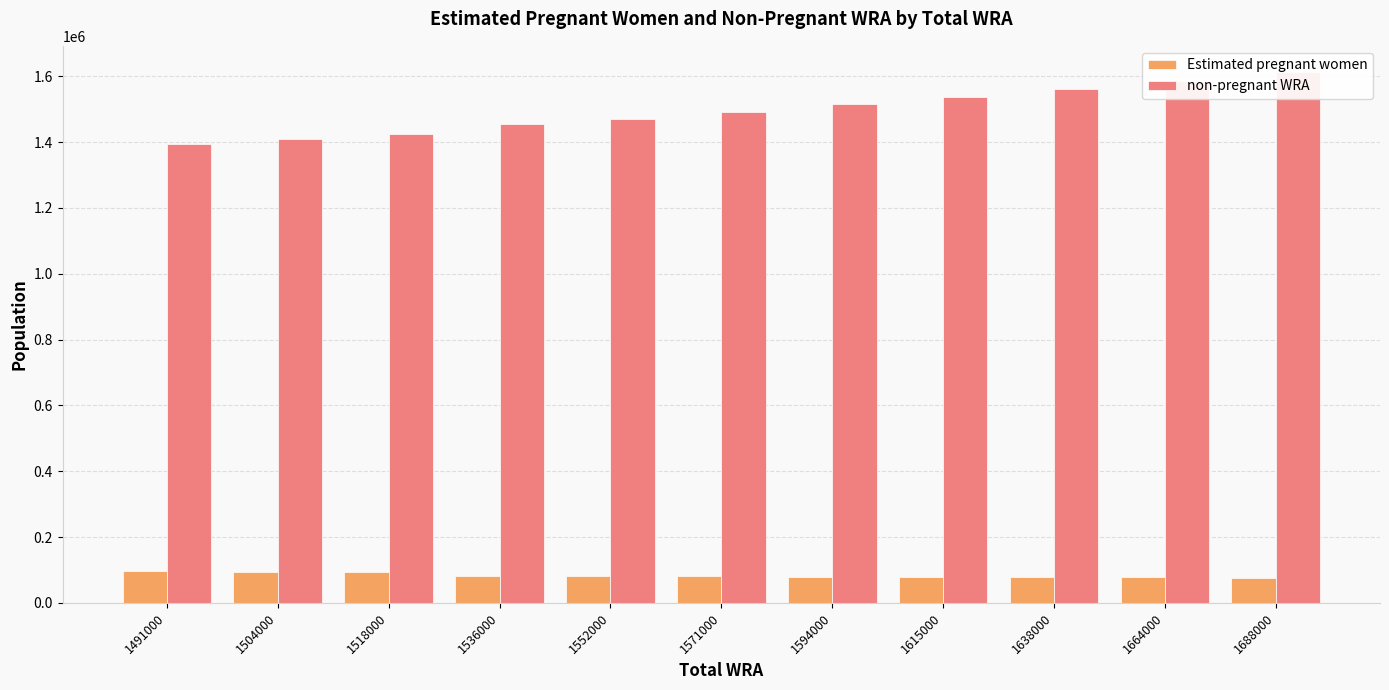

How many values in the non-pregnant WRA series exceed 1490641?

6